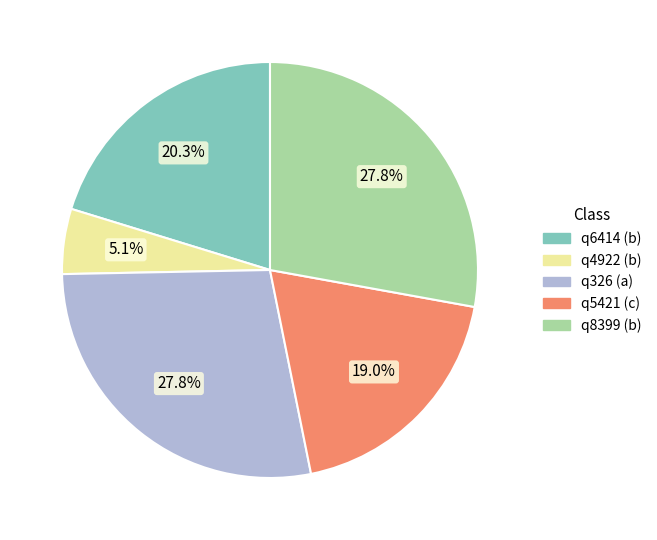

What is the smallest slice in the pie chart?

q4922 (b)